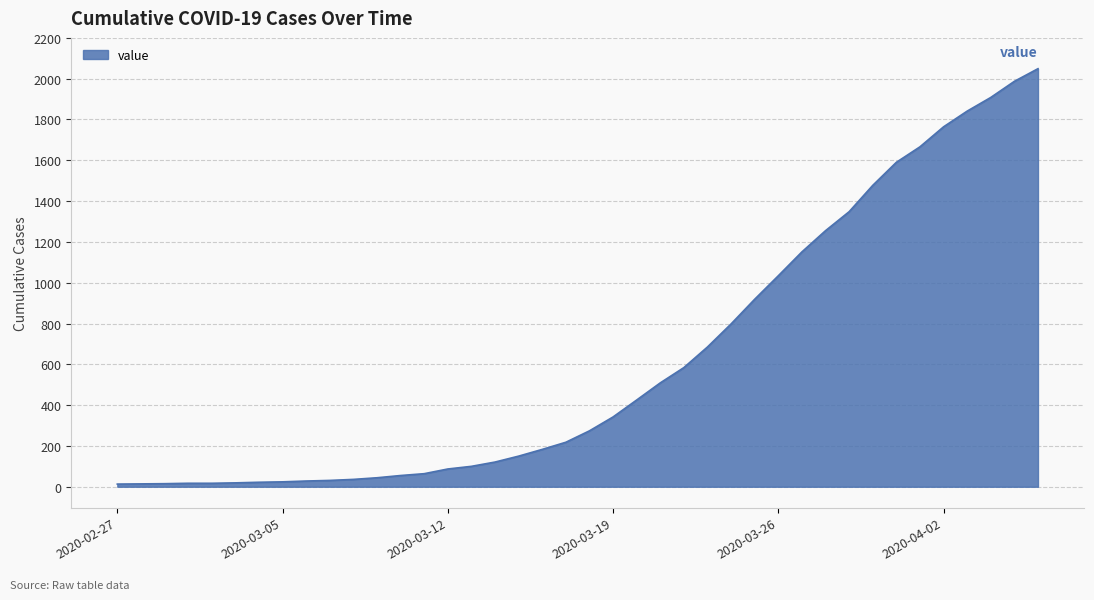

What is the difference between the maximum and minimum values?

2036